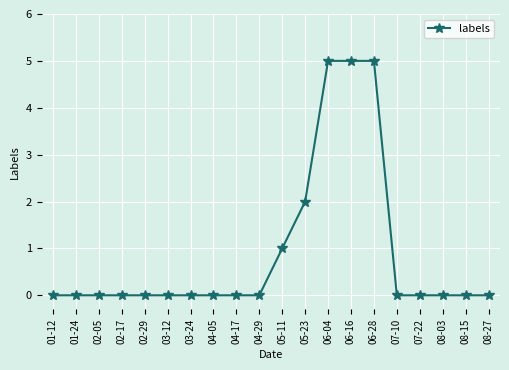

Is it true that the value at 07-10 is 3?

False